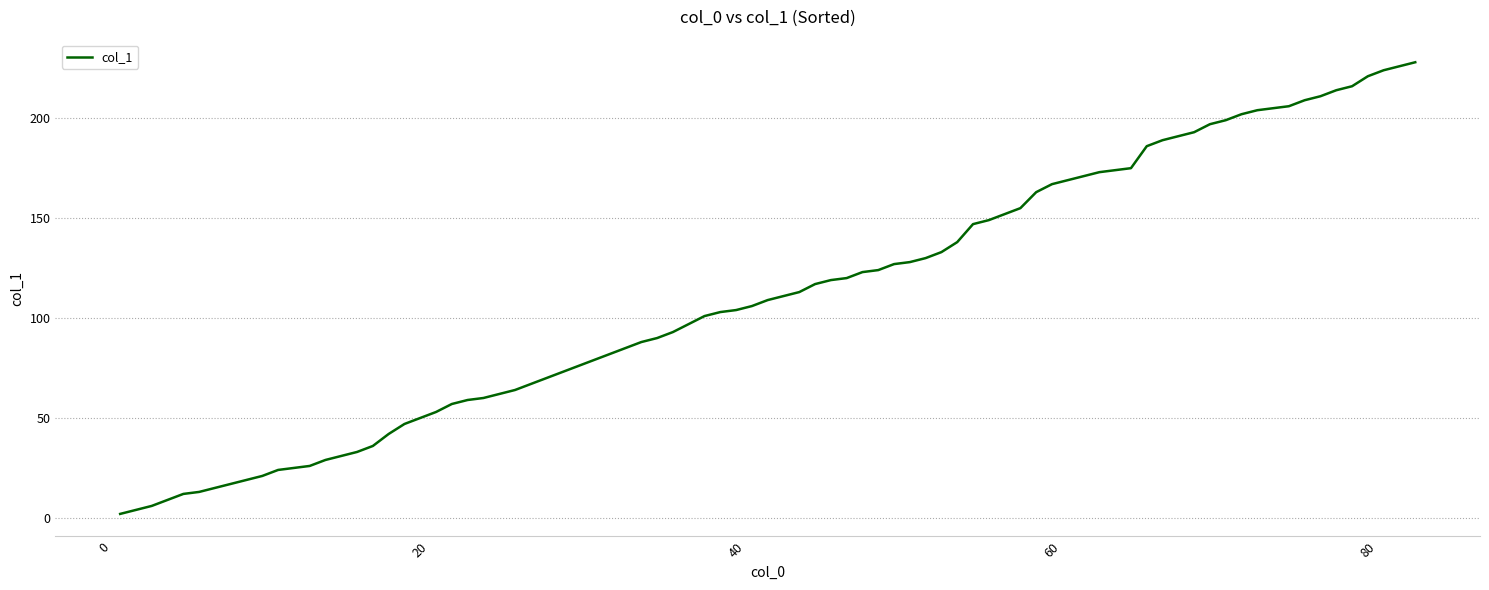

What is the greatest value displayed?

228